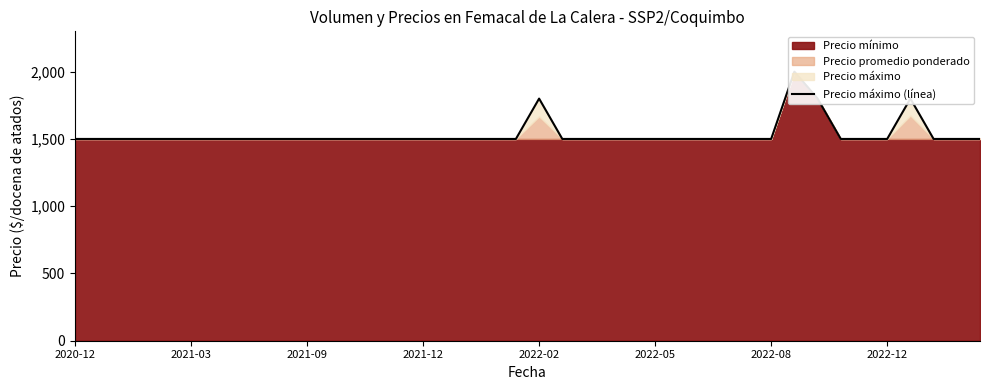

What is the difference between the maximum and second lowest values?

500